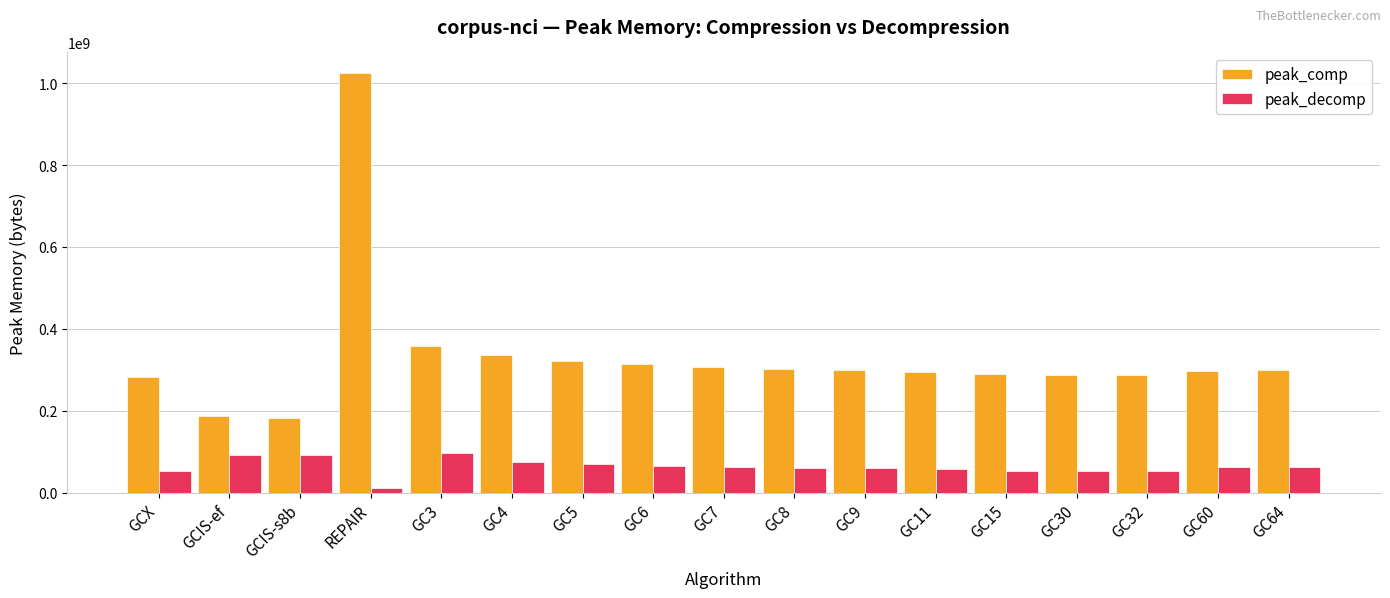

The value of peak_decomp at GCX is 52665124. True or false?

True